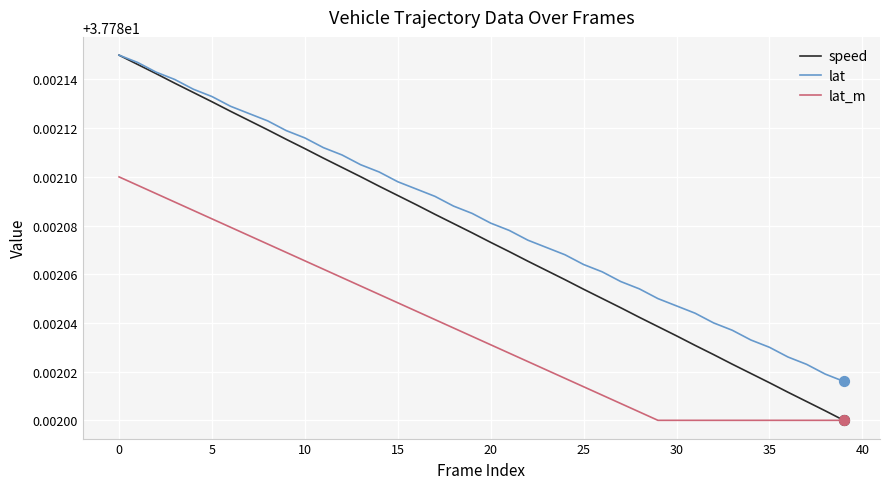

Which series has the largest total across all categories?

lat